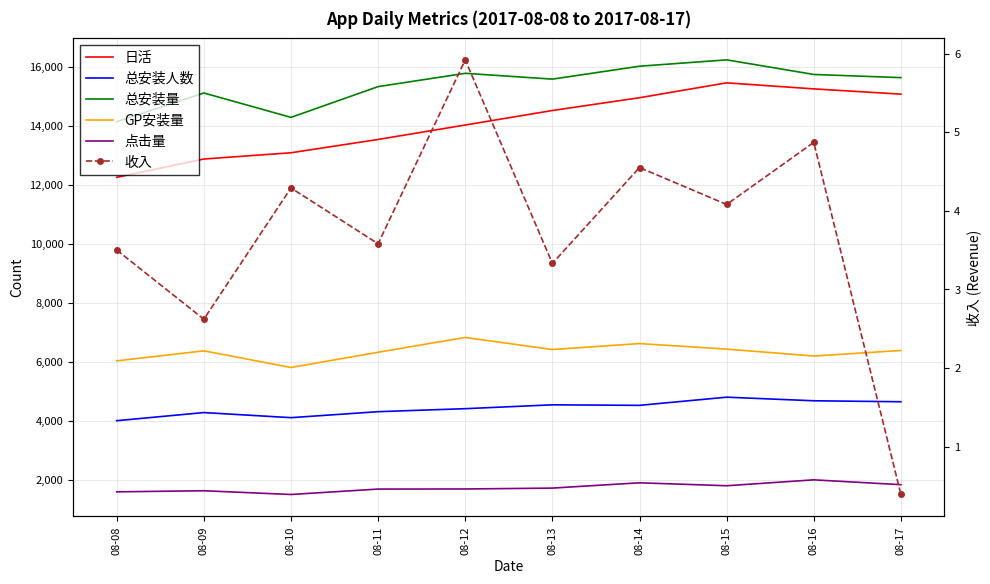

At which category is the sum across all series the highest?

08-15